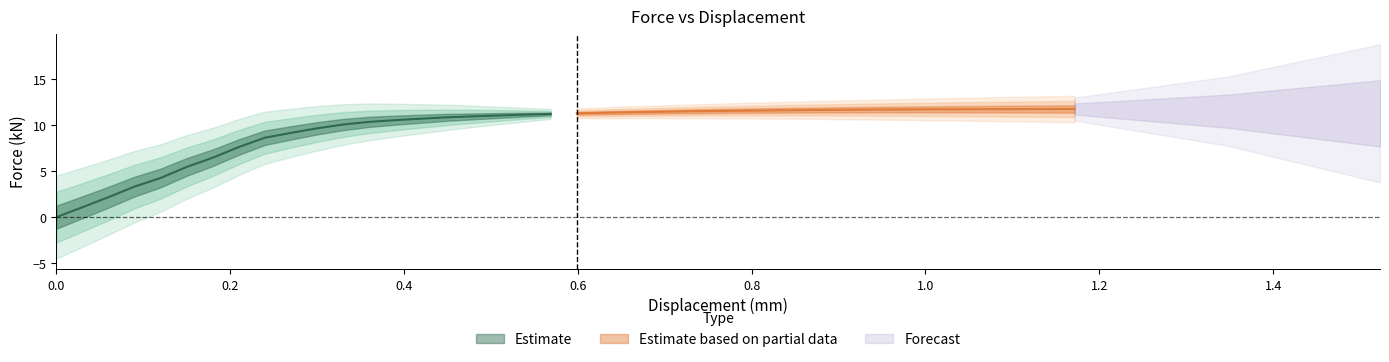

True or false: the data shows 20.9 at 31.

False